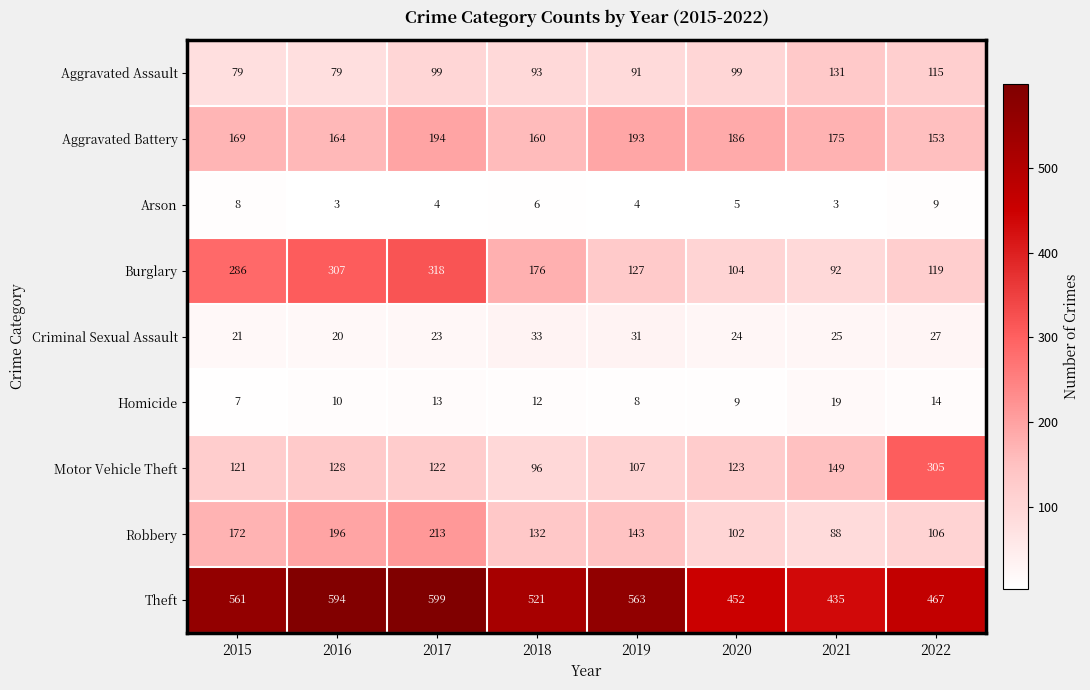

What is the spread (max minus min) of values at 2018?

515